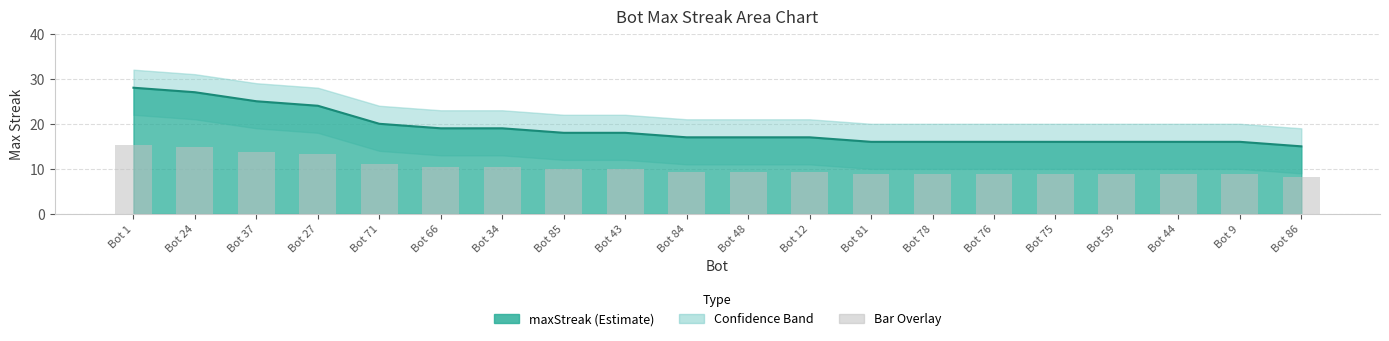

List the labels in order of value, largest first.

Bot 1, Bot 24, Bot 37, Bot 27, Bot 71, Bot 66, Bot 34, Bot 85, Bot 43, Bot 84, Bot 48, Bot 12, Bot 81, Bot 78, Bot 76, Bot 75, Bot 59, Bot 44, Bot 9, Bot 86